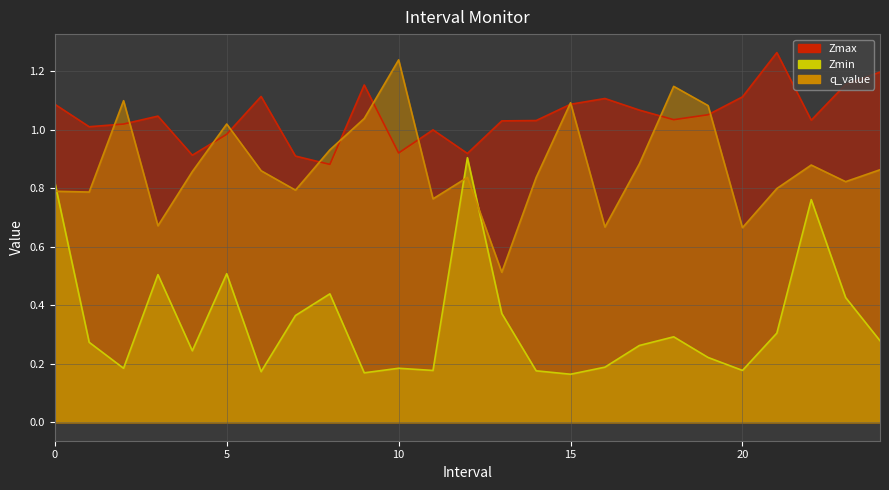

What is the difference between the maximum and minimum values in the q_value series?

0.7